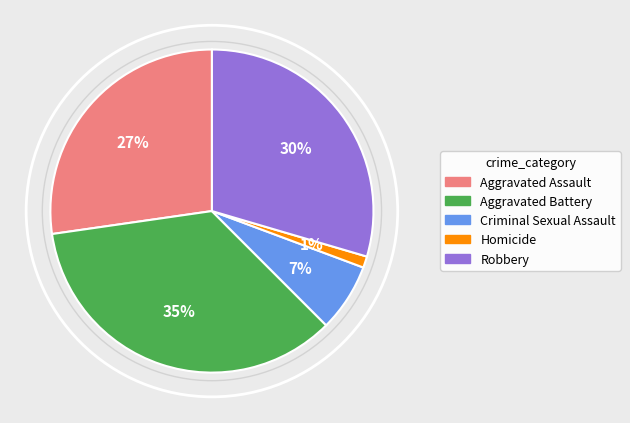

To the nearest percent, what is the average slice percentage?

20%